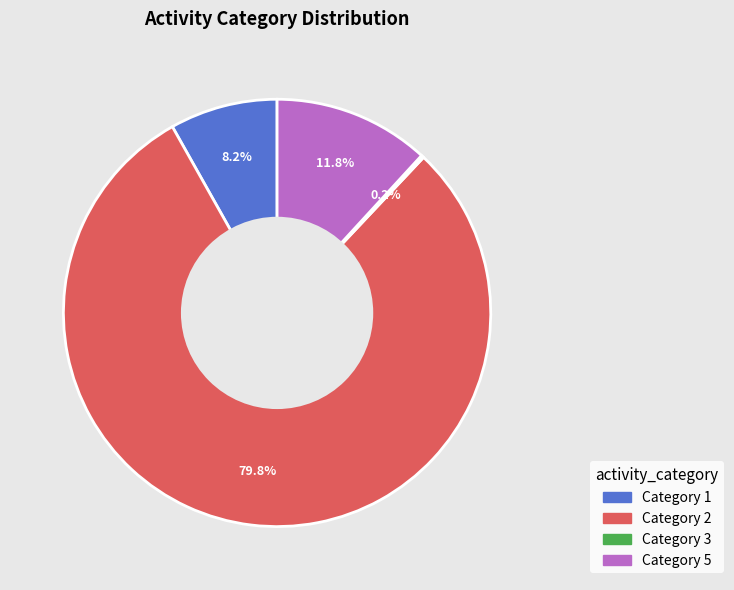

Is the sum of Category 5 and Category 1 greater than half?

No